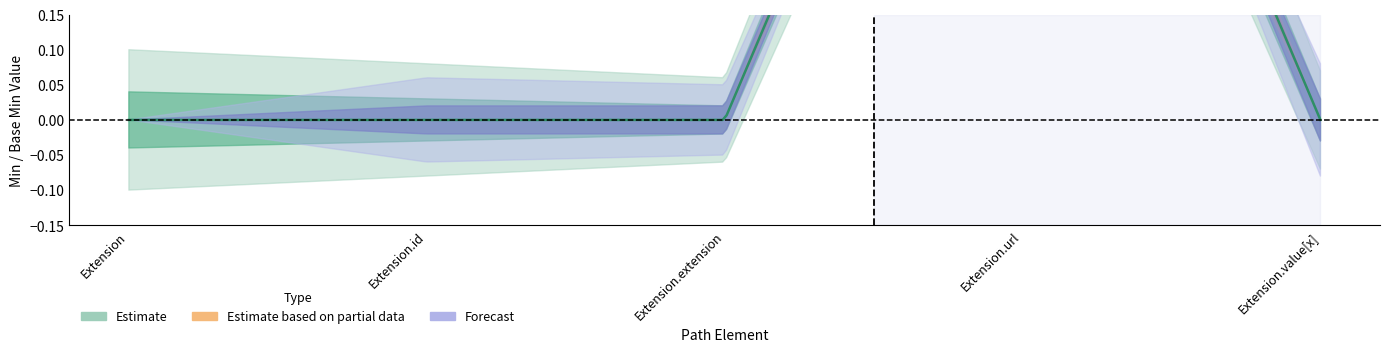

True or false: Base Min and Min cross at least once.

False